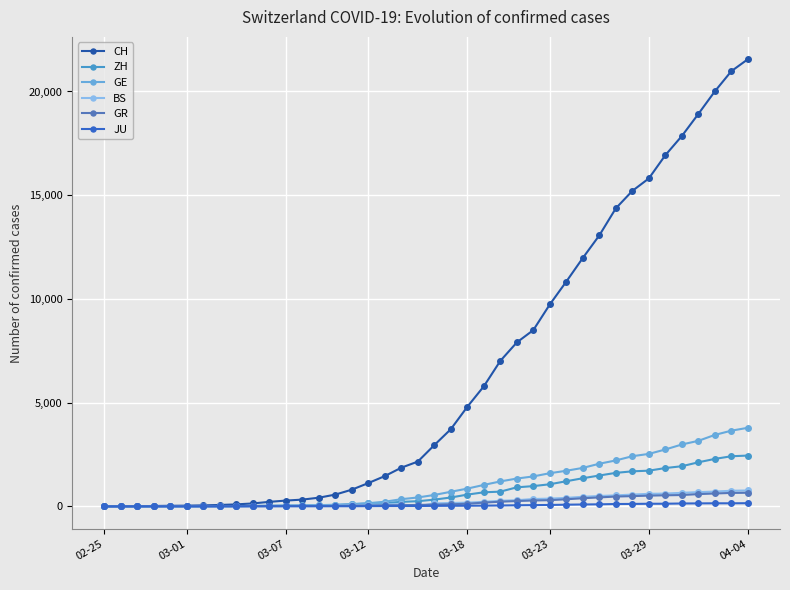

At how many categories does at least one series exceed 6595?

16